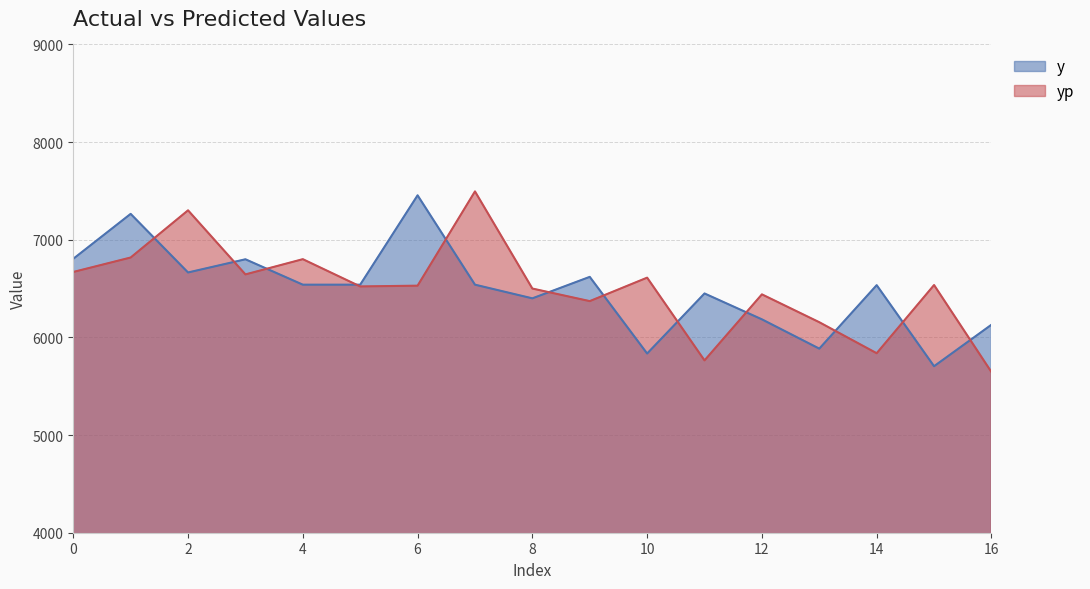

Reading left to right, transcribe all the data shown in this chart.

y: 6805.0	7265.0	6665.0	6800.0	6540.0	6540.0	7455.0	6540.0	6400.0	6620.0	5835.0	6450.0	6185.0	5885.0	6535.0	5705.0	6130.0
yp: 6670.1	6818.1	7301.3	6645.1	6801.1	6521.9	6529.9	7495.1	6500.4	6371.5	6611.9	5764.5	6440.8	6155.6	5838.0	6536.3	5645.2